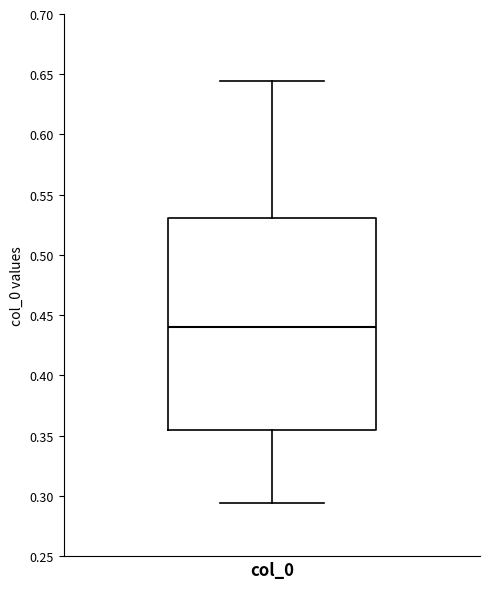

Where does the median line of the box for col_0 sit on the y-axis? The values are not printed on the chart, so give them approximately, as read against the axis.

0.440